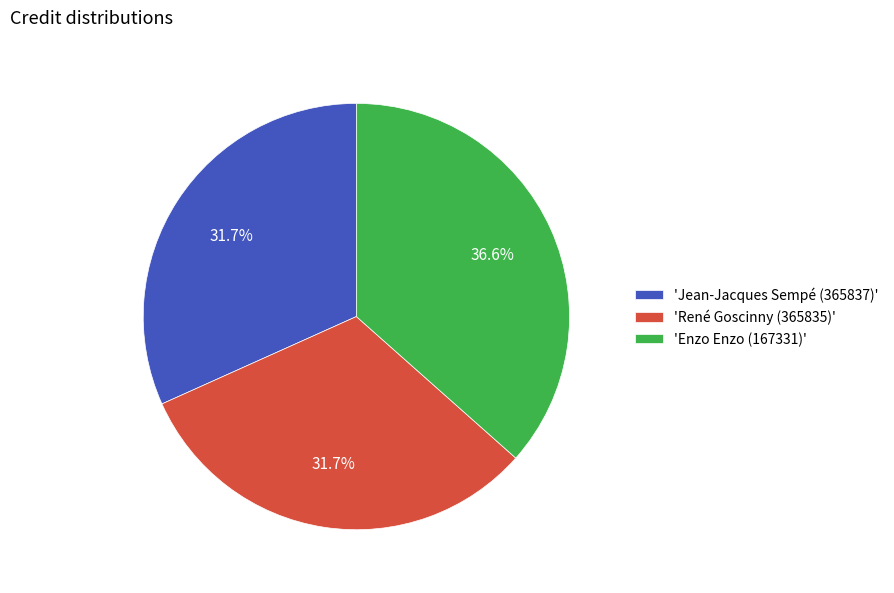

What is the largest slice in the pie chart?

'Enzo Enzo (167331)'